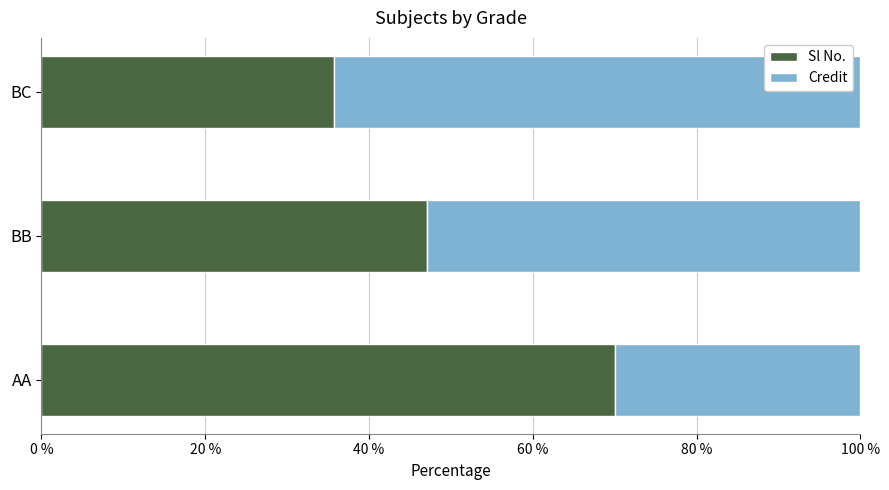

List the labels in order of Sl No. value, smallest first.

BC, BB, AA